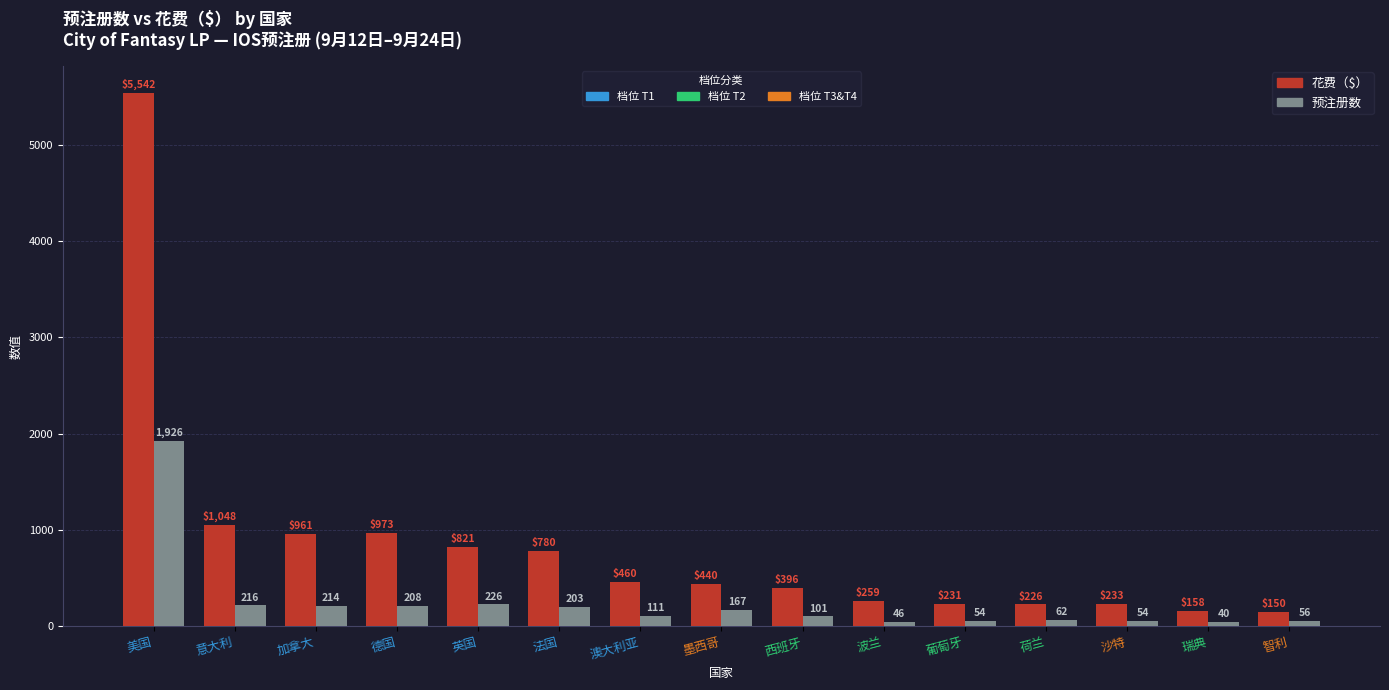

What is the minimum value shown in the chart?

40.0